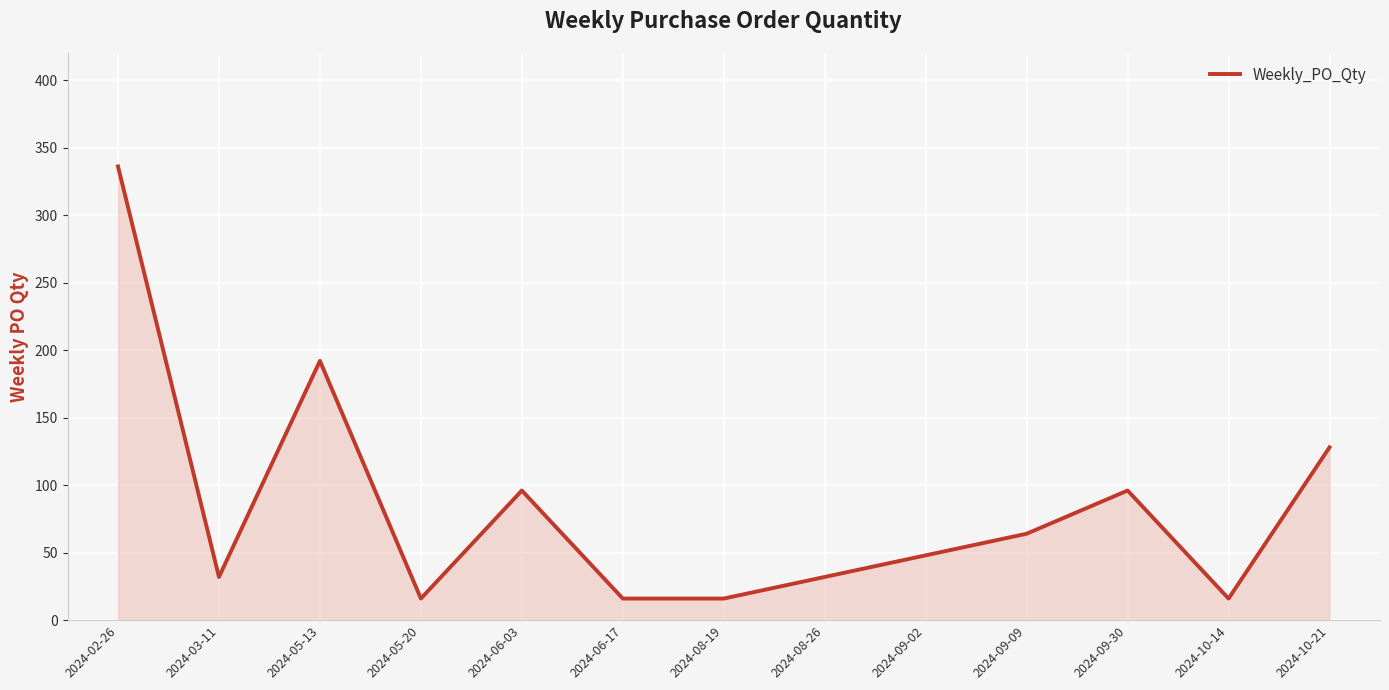

At which category does the chart reach its peak across all series?

2024-02-26